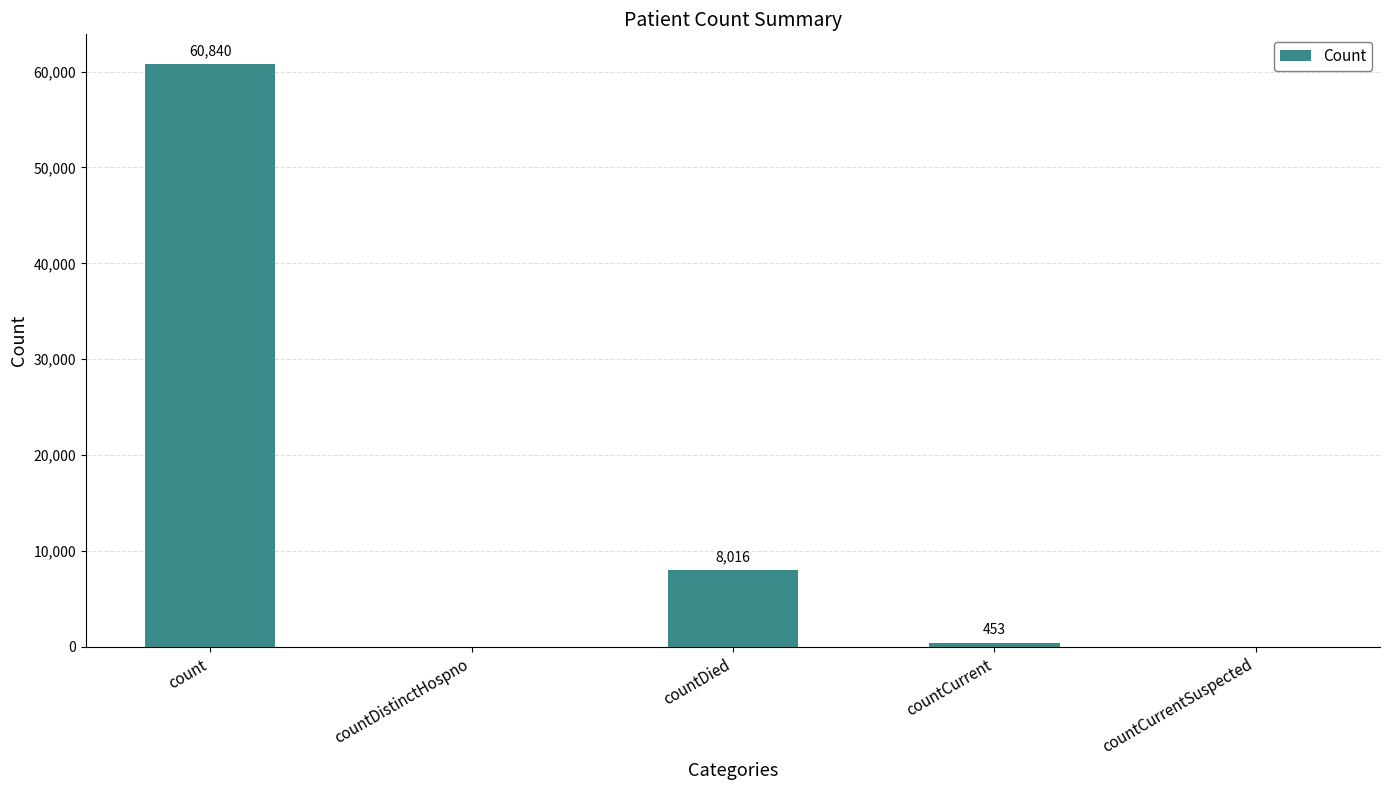

Where does the data first go above 453?

count